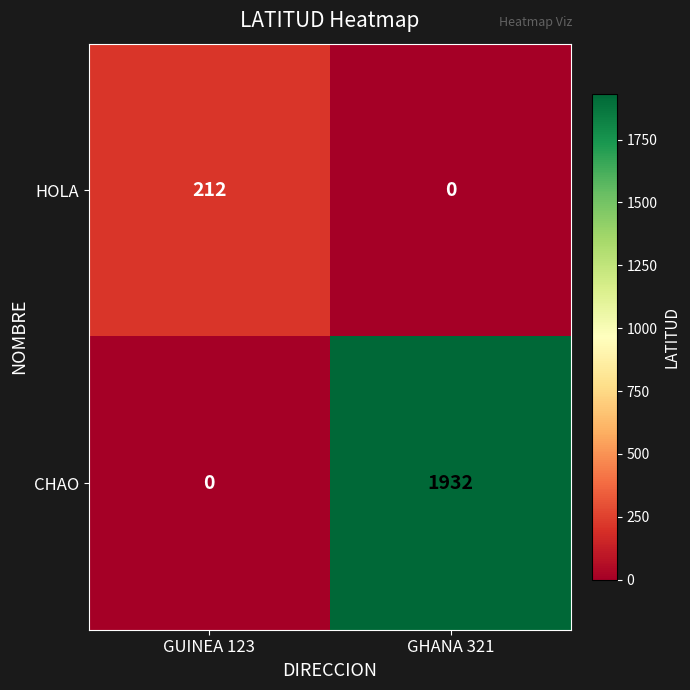

What is the spread (max minus min) of values at GHANA 321?

1932